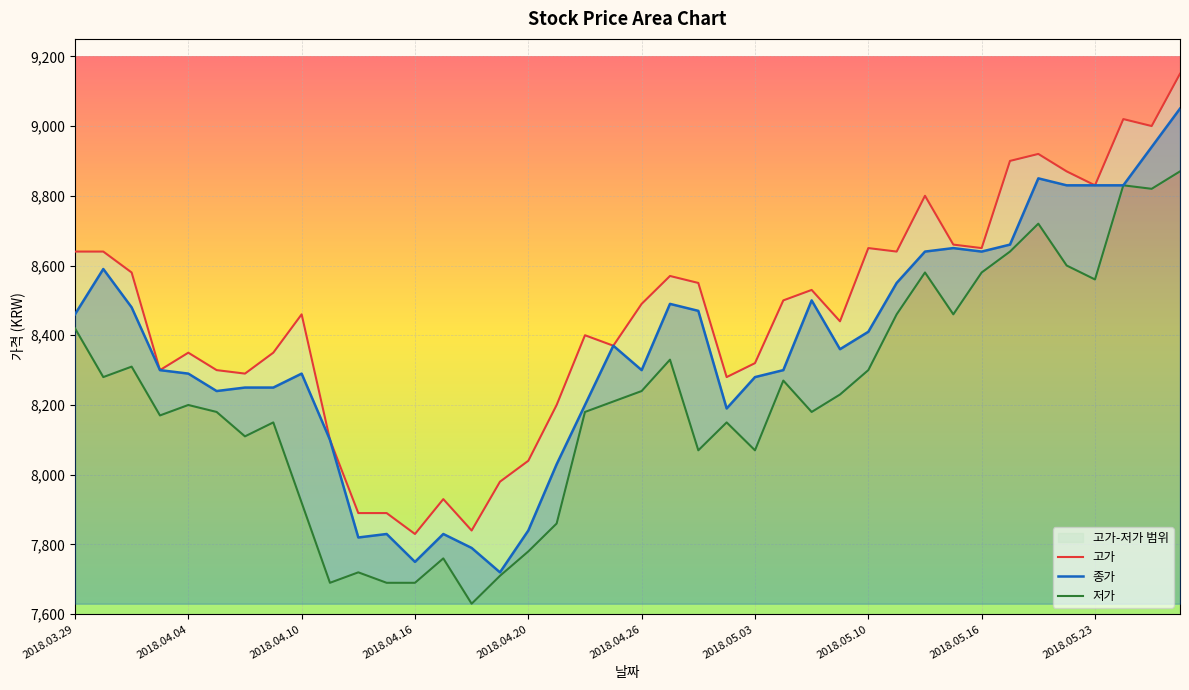

What is the value of the 종가 point at the 15th from the left?

7790